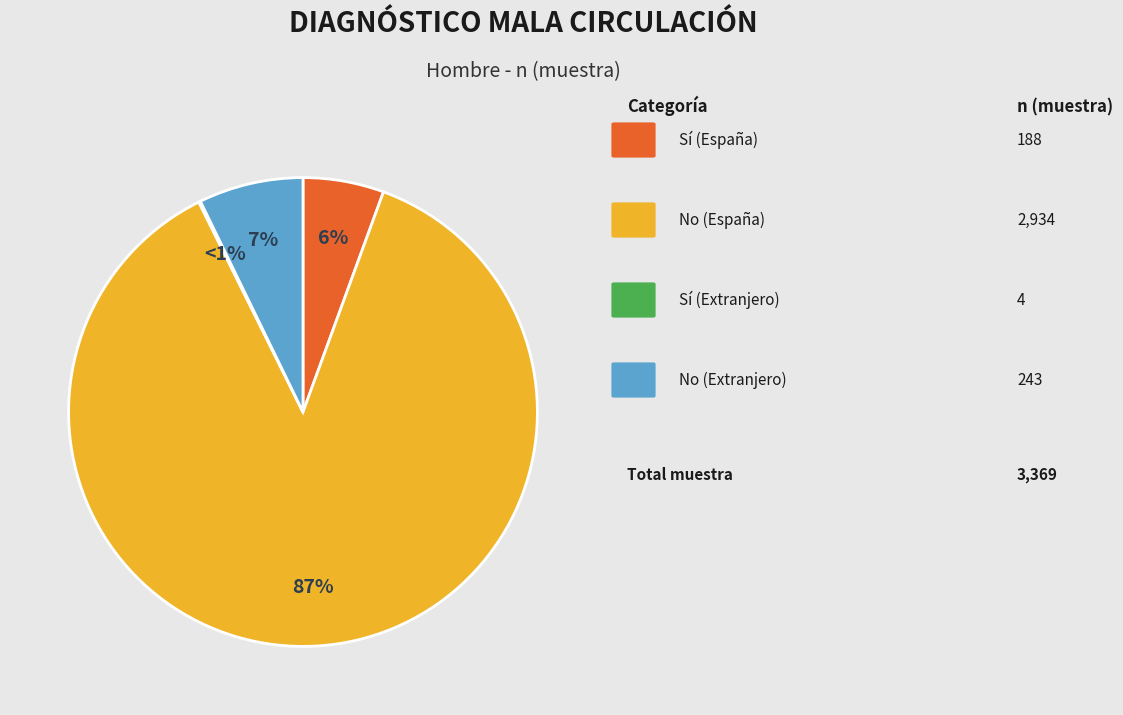

To the nearest percent, what is the difference between the largest and smallest slice percentages?

87%